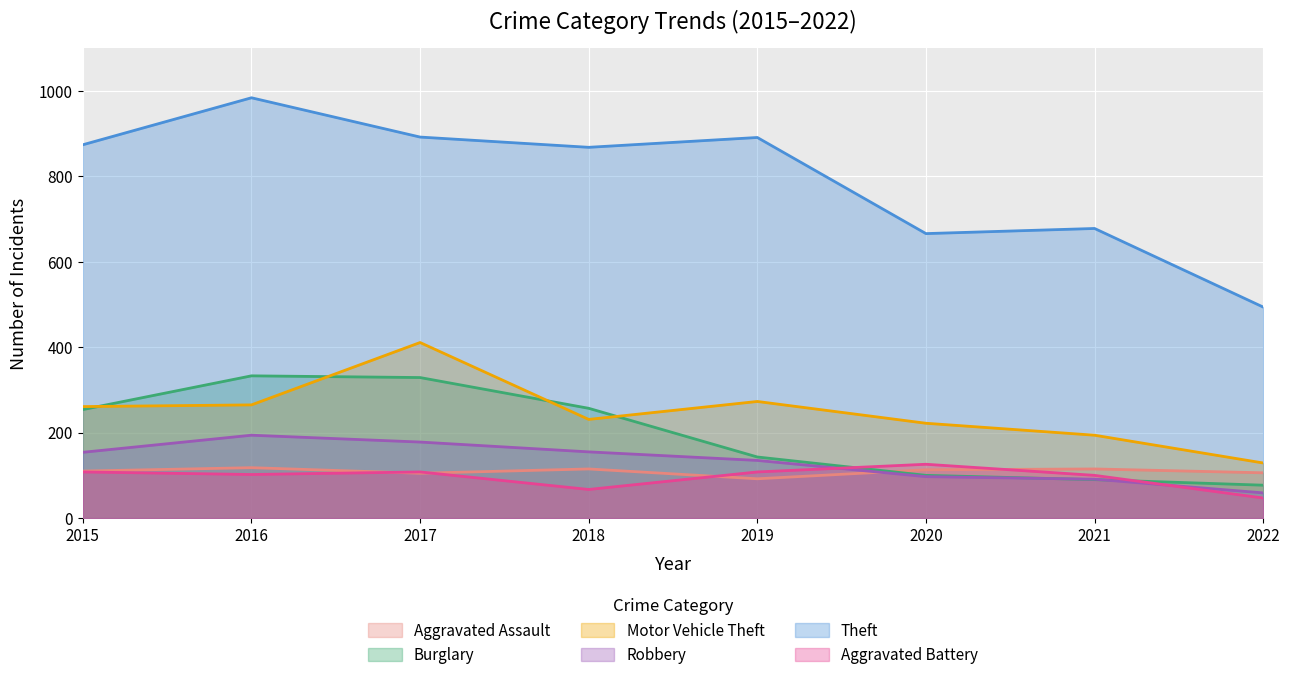

Is it true that Aggravated Assault equals 118 at 2016?

True